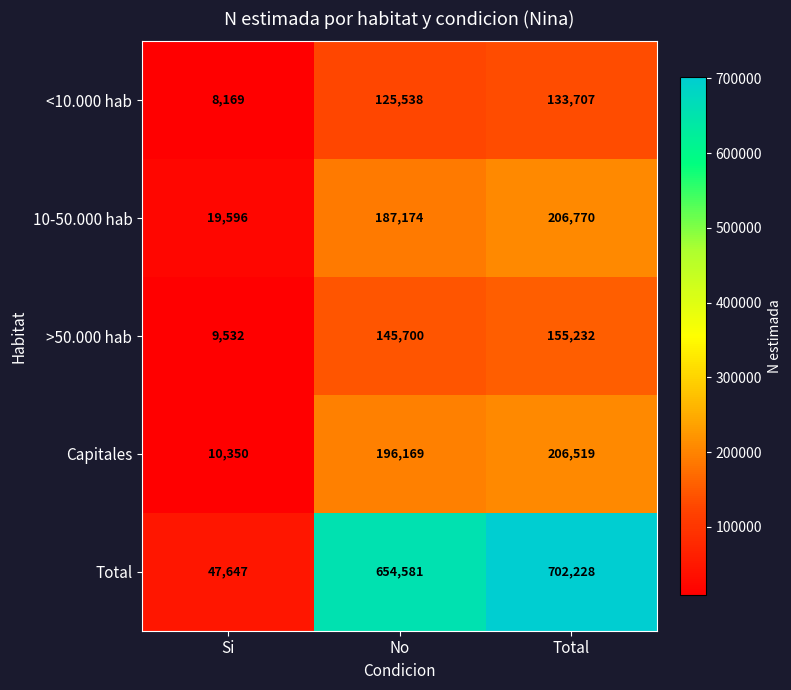

What is the average value of the Total series?

468152